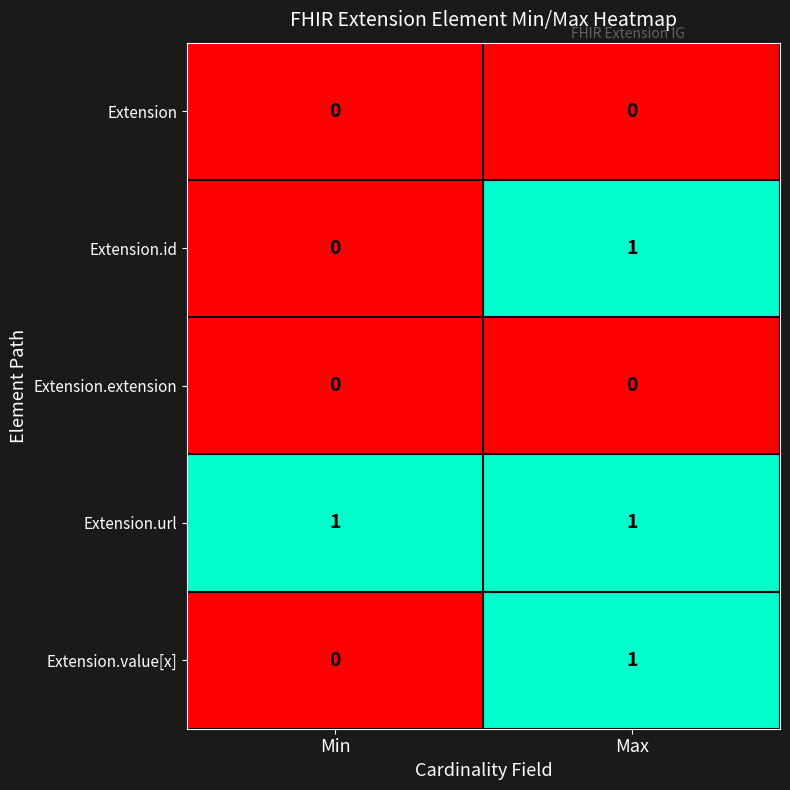

Is it true that Extension.url equals 2 at Min?

False